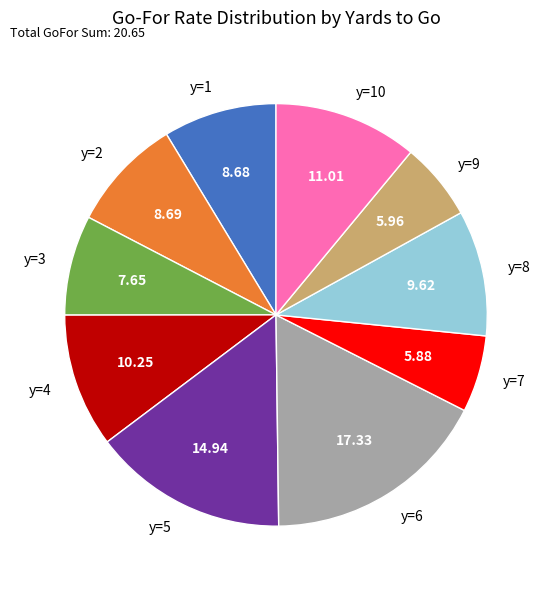

Between y=10 and y=6, which is larger?

y=6